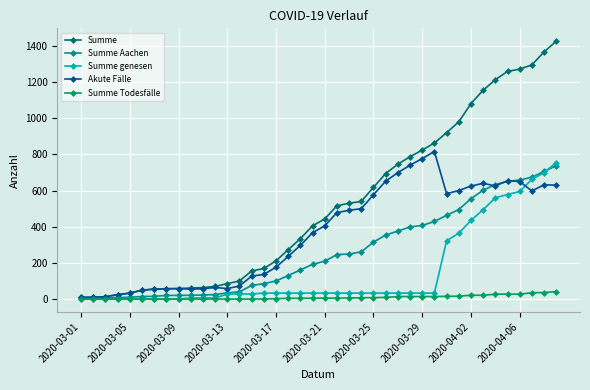

Which series has the largest range (max minus min)?

Summe